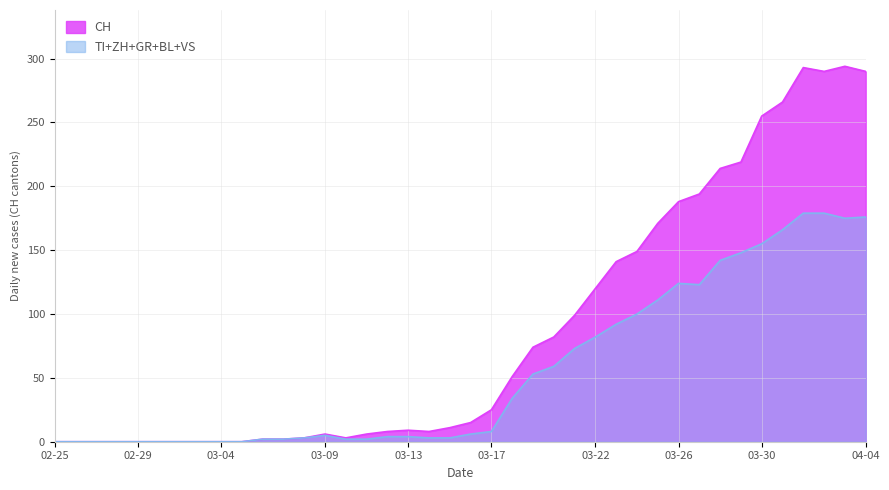

Is the value of ZH at 2020-03-06 greater than the value of VS at 2020-03-24?

No